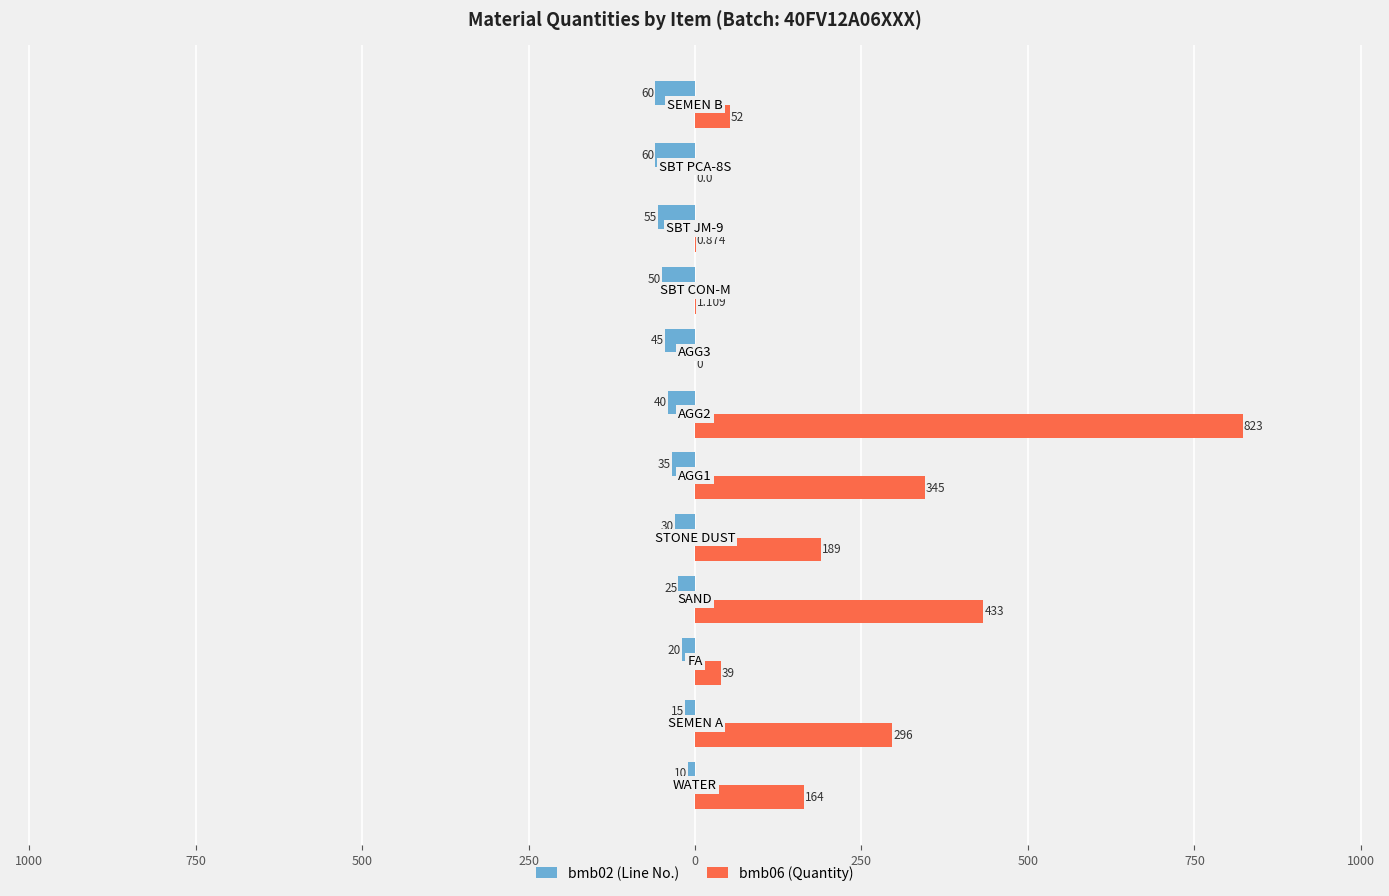

What are all the series names shown in the legend?

bmb02 (Line No.), bmb06 (Quantity)